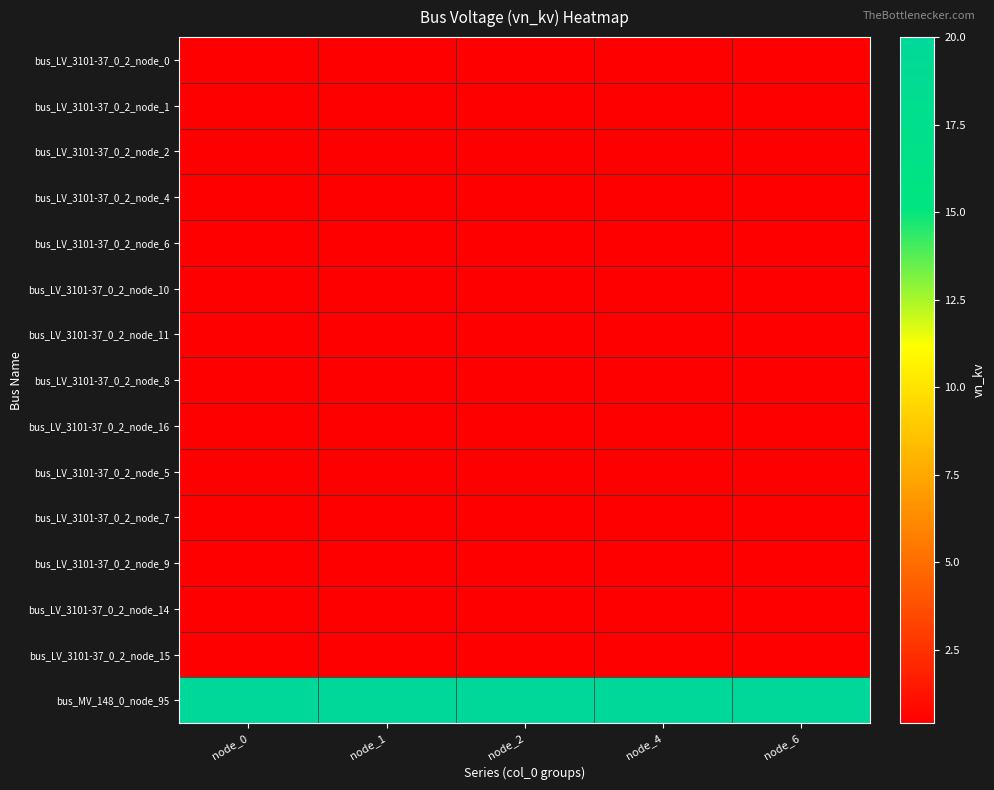

Reading left to right, transcribe all the data shown in this chart.

bus_LV_3101-37_0_2_node_0: node_0=0.4	node_1=0.4	node_2=0.4	node_4=0.4	node_6=0.4
bus_LV_3101-37_0_2_node_1: node_0=0.4	node_1=0.4	node_2=0.4	node_4=0.4	node_6=0.4
bus_LV_3101-37_0_2_node_2: node_0=0.4	node_1=0.4	node_2=0.4	node_4=0.4	node_6=0.4
bus_LV_3101-37_0_2_node_4: node_0=0.4	node_1=0.4	node_2=0.4	node_4=0.4	node_6=0.4
bus_LV_3101-37_0_2_node_6: node_0=0.4	node_1=0.4	node_2=0.4	node_4=0.4	node_6=0.4
bus_LV_3101-37_0_2_node_10: node_0=0.4	node_1=0.4	node_2=0.4	node_4=0.4	node_6=0.4
bus_LV_3101-37_0_2_node_11: node_0=0.4	node_1=0.4	node_2=0.4	node_4=0.4	node_6=0.4
bus_LV_3101-37_0_2_node_8: node_0=0.4	node_1=0.4	node_2=0.4	node_4=0.4	node_6=0.4
bus_LV_3101-37_0_2_node_16: node_0=0.4	node_1=0.4	node_2=0.4	node_4=0.4	node_6=0.4
bus_LV_3101-37_0_2_node_5: node_0=0.4	node_1=0.4	node_2=0.4	node_4=0.4	node_6=0.4
bus_LV_3101-37_0_2_node_7: node_0=0.4	node_1=0.4	node_2=0.4	node_4=0.4	node_6=0.4
bus_LV_3101-37_0_2_node_9: node_0=0.4	node_1=0.4	node_2=0.4	node_4=0.4	node_6=0.4
bus_LV_3101-37_0_2_node_14: node_0=0.4	node_1=0.4	node_2=0.4	node_4=0.4	node_6=0.4
bus_LV_3101-37_0_2_node_15: node_0=0.4	node_1=0.4	node_2=0.4	node_4=0.4	node_6=0.4
bus_MV_148_0_node_95: node_0=20.0	node_1=20.0	node_2=20.0	node_4=20.0	node_6=20.0